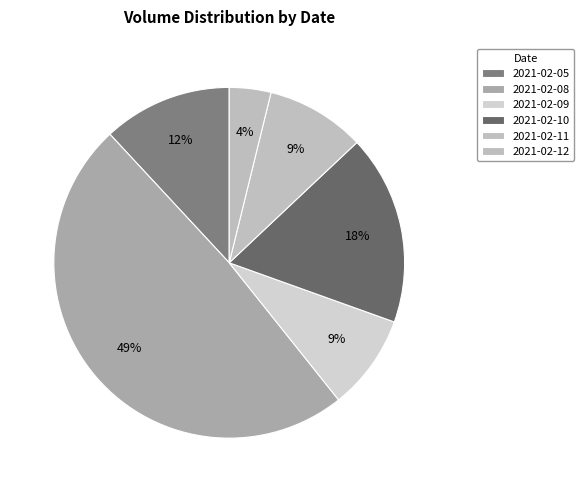

What is the change in value from 2021-02-09 to 2021-02-12?

-99300